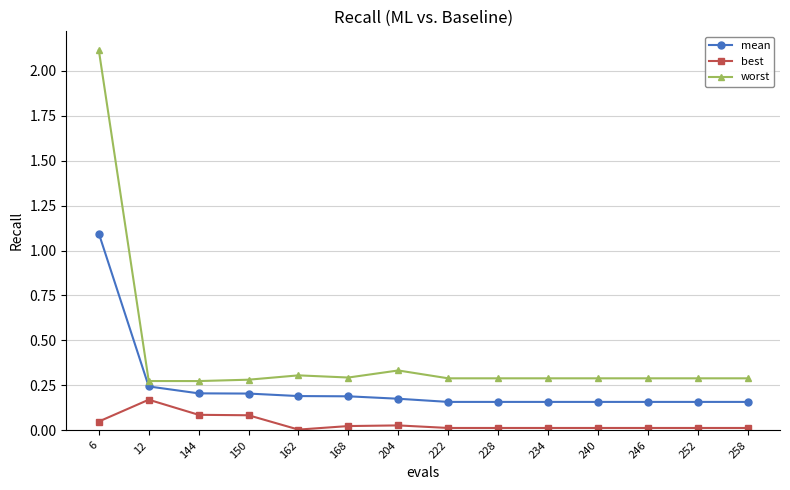

List the series in order of their overall mean, lowest first.

best, mean, worst